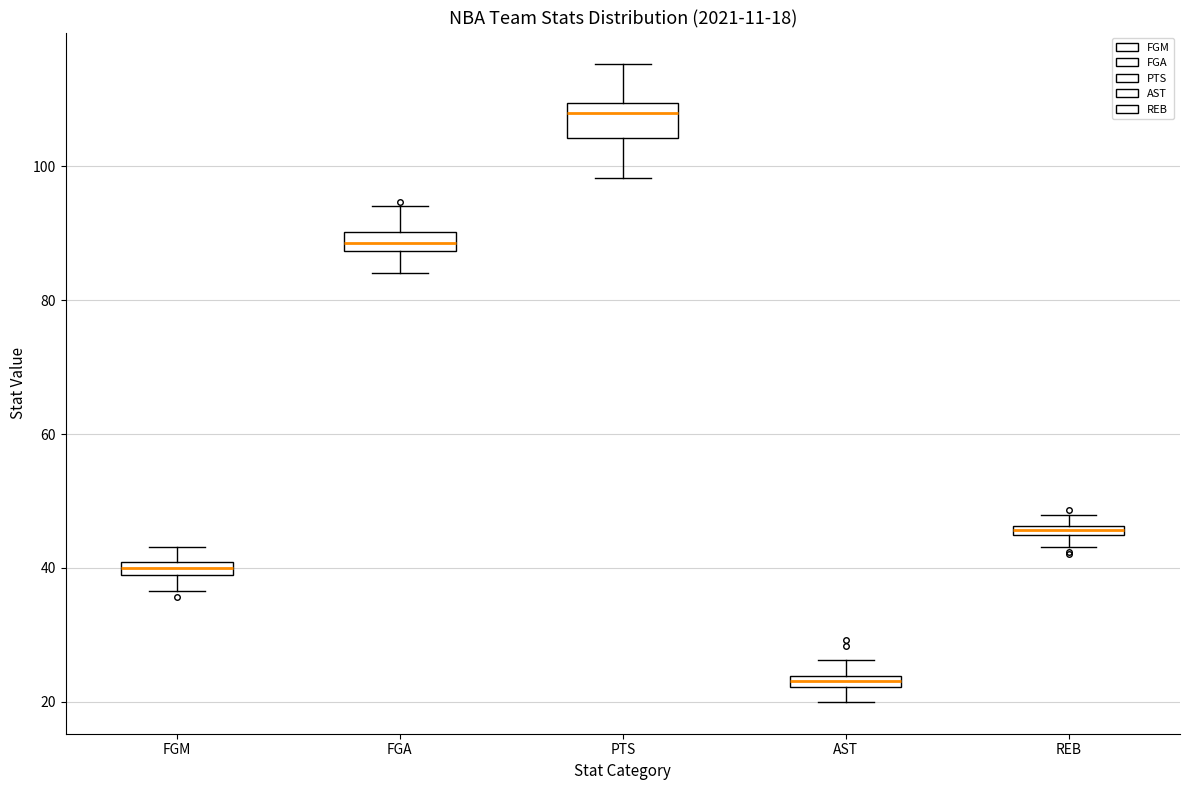

Which box is the tallest, from its lower edge to its upper edge?

PTS